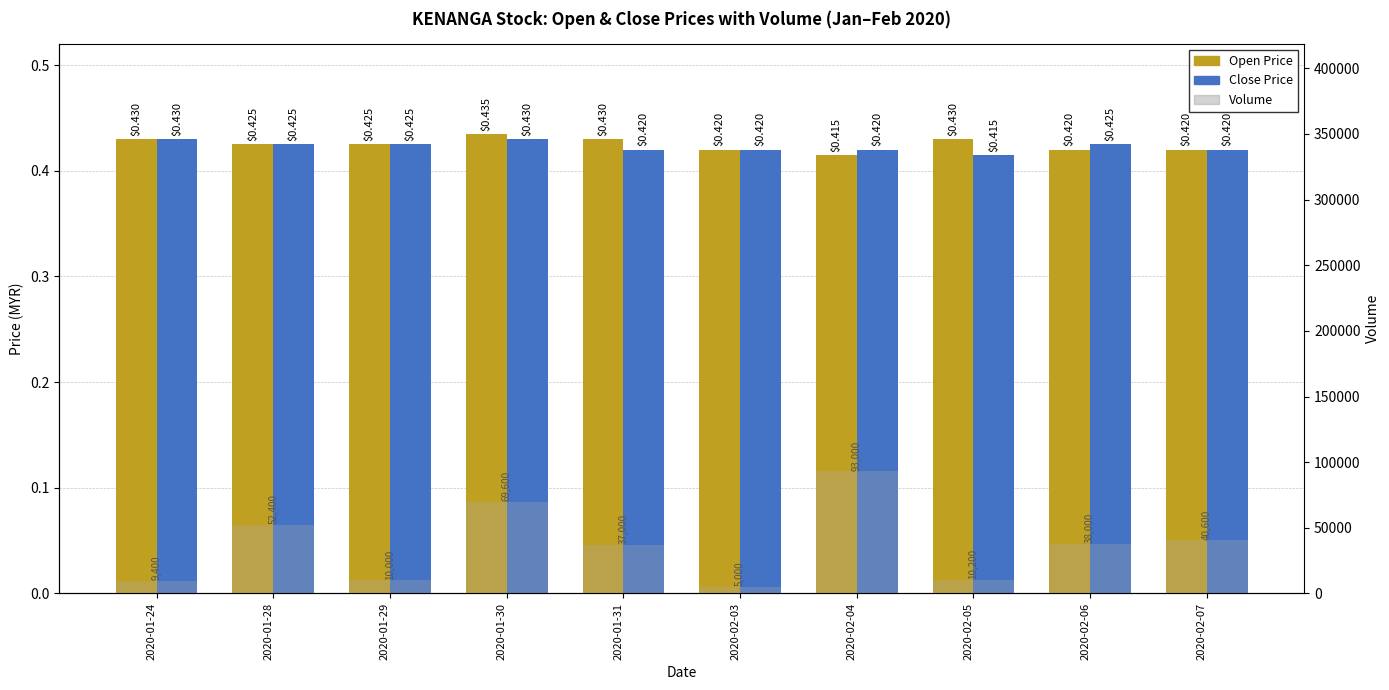

What is the sum of the Open Price values at 2020-02-05 and 2020-01-24?

0.9